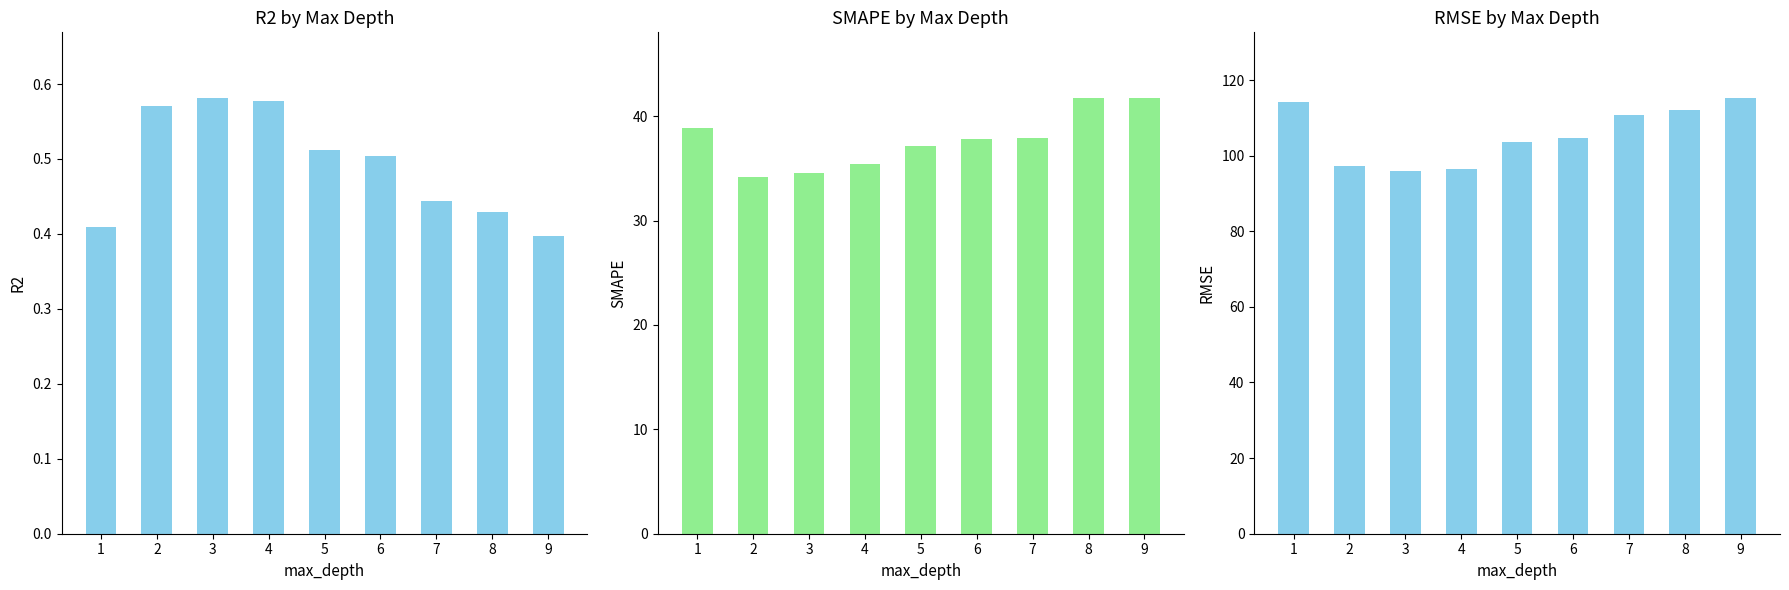

Reading left to right, transcribe all the data shown in this chart.

R2: 0.4	0.6	0.6	0.6	0.5	0.5	0.4	0.4	0.4
SMAPE: 38.8	34.2	34.6	35.5	37.1	37.8	37.9	41.7	41.8
RMSE: 114.1	97.3	96.0	96.5	103.7	104.6	110.8	112.1	115.3